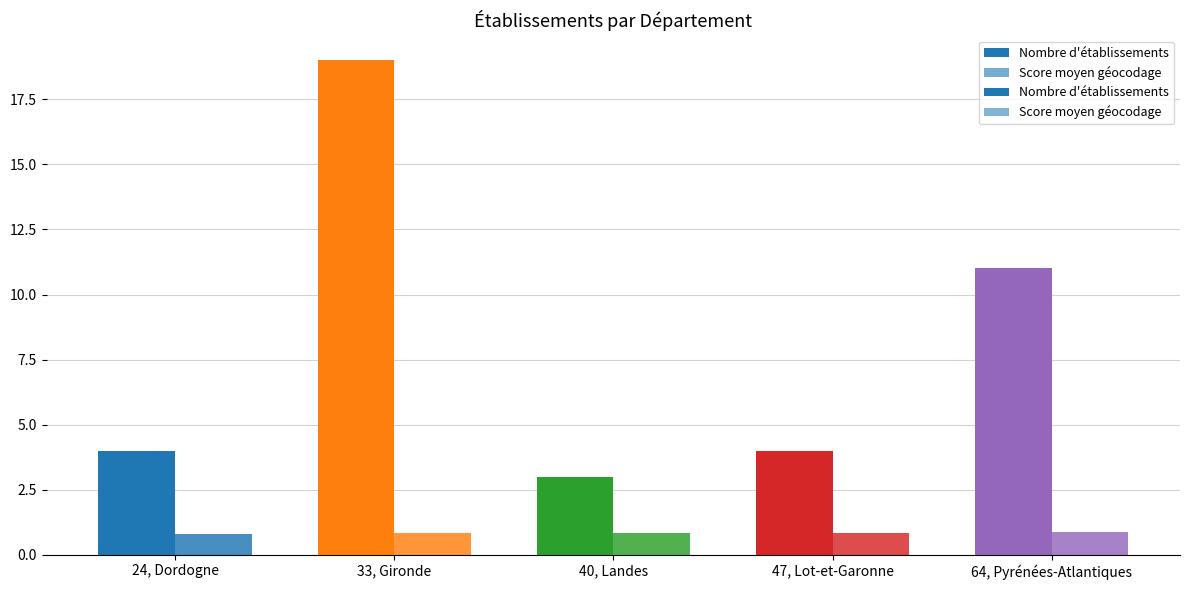

Where is Nombre d'établissements nearest to the value 11?

64, Pyrénées-Atlantiques